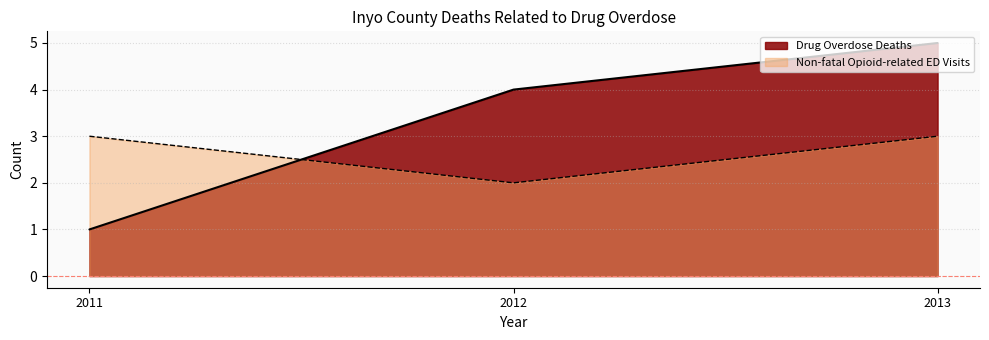

List the series in order of their overall mean, lowest first.

Non-fatal Opioid-related ED Visits, Drug Overdose Deaths